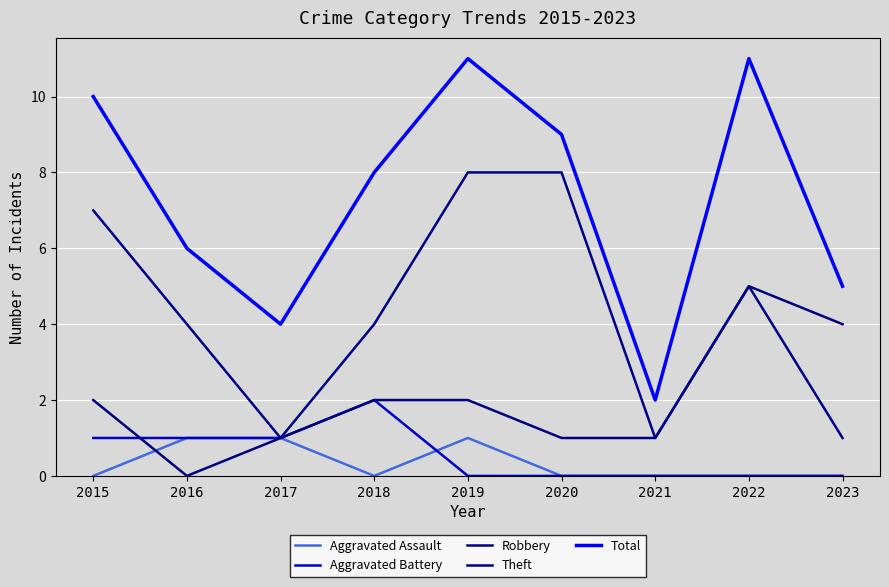

Rank the series at 2018 from highest to lowest value.

Total, Theft, Aggravated Battery, Robbery, Aggravated Assault